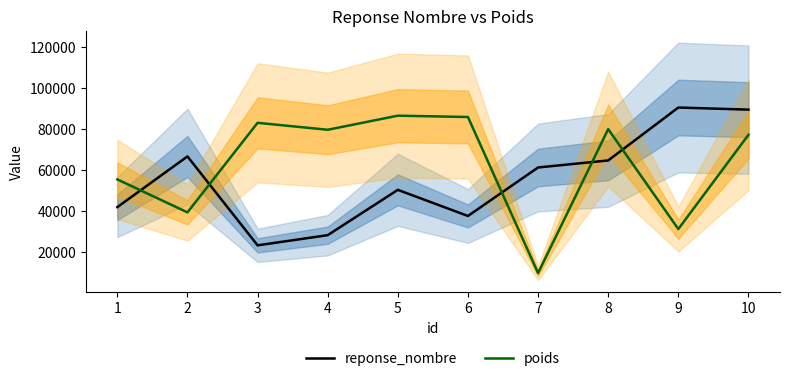

What is the difference between the highest and lowest values at 5?

36220